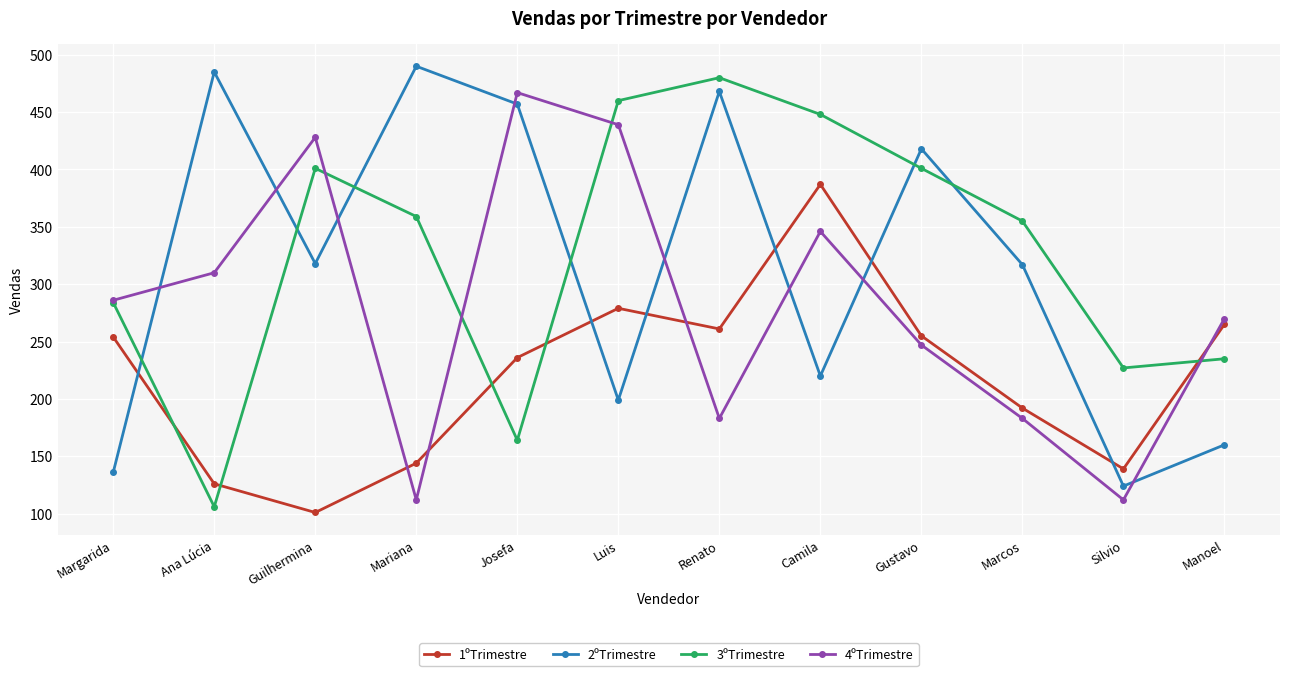

Which category has the highest value in the 1ºTrimestre series?

Camila